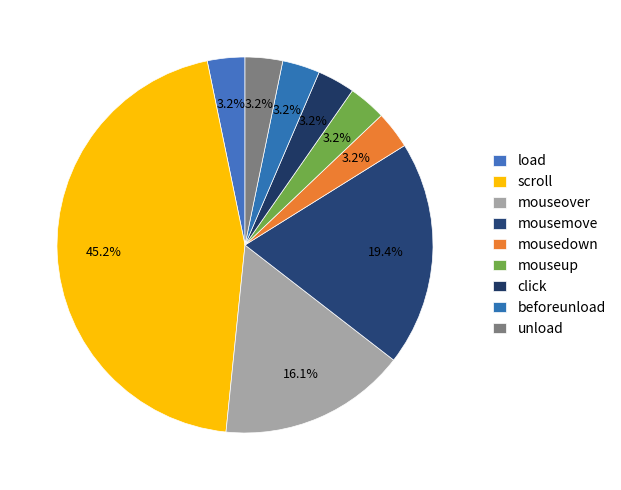

Does beforeunload account for over 50% of the chart?

No